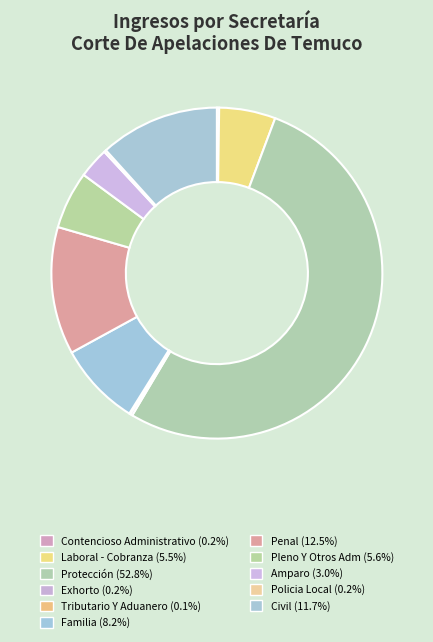

Is there a majority slice in this chart?

Yes